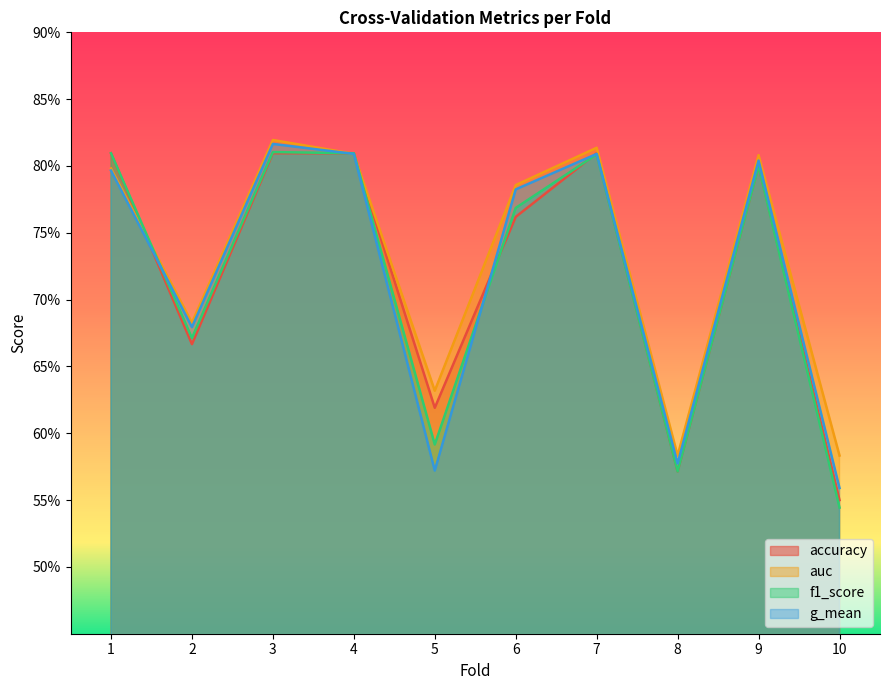

What is the value of the g_mean point at the 10th from the left?

0.6